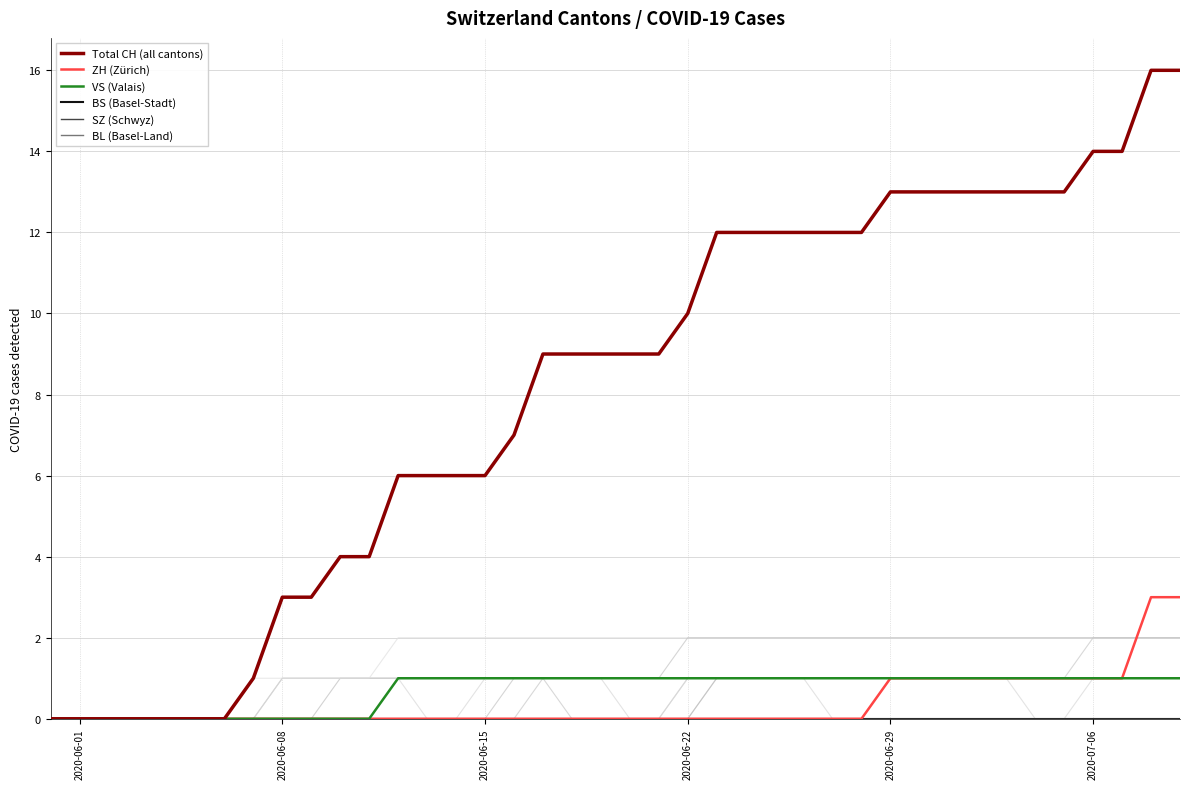

At how many categories does at least one series exceed 1?

32